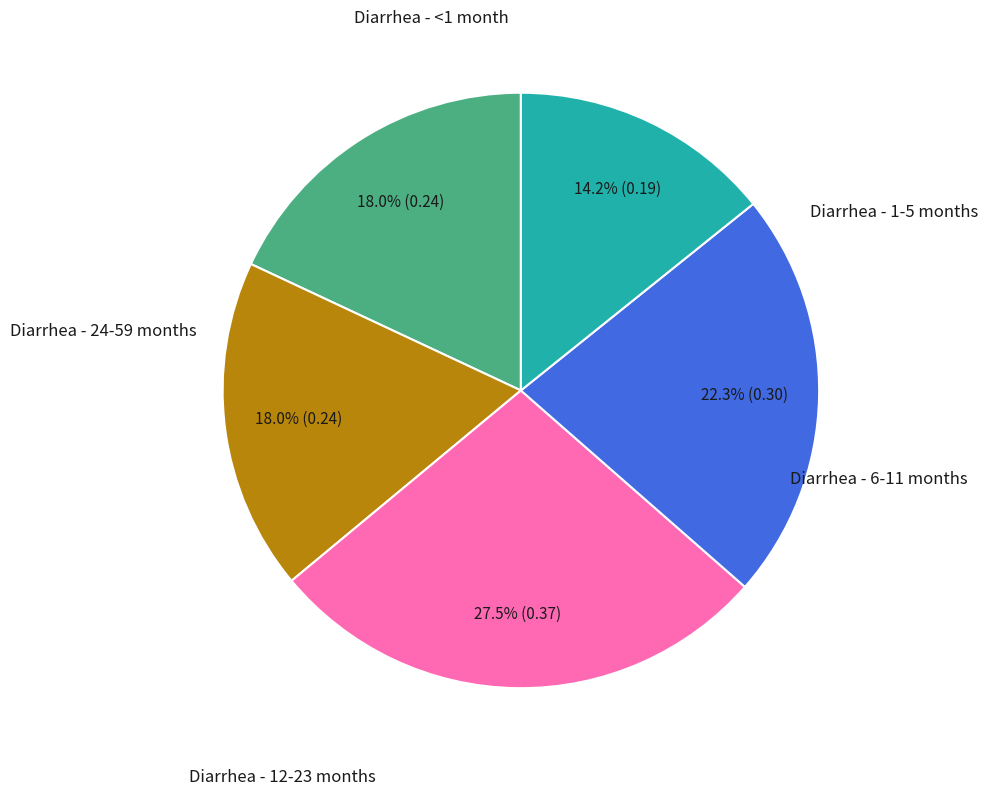

Is there any slice that represents more than half of the pie?

No